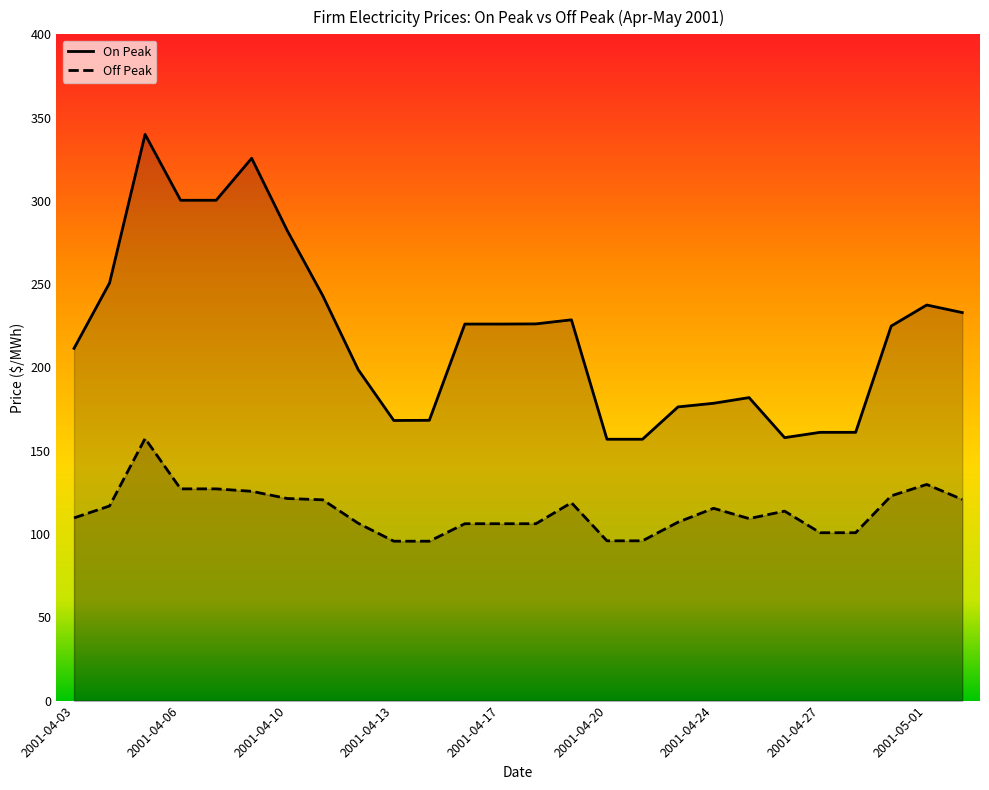

List the series in order of their overall mean, lowest first.

Off Peak, On Peak